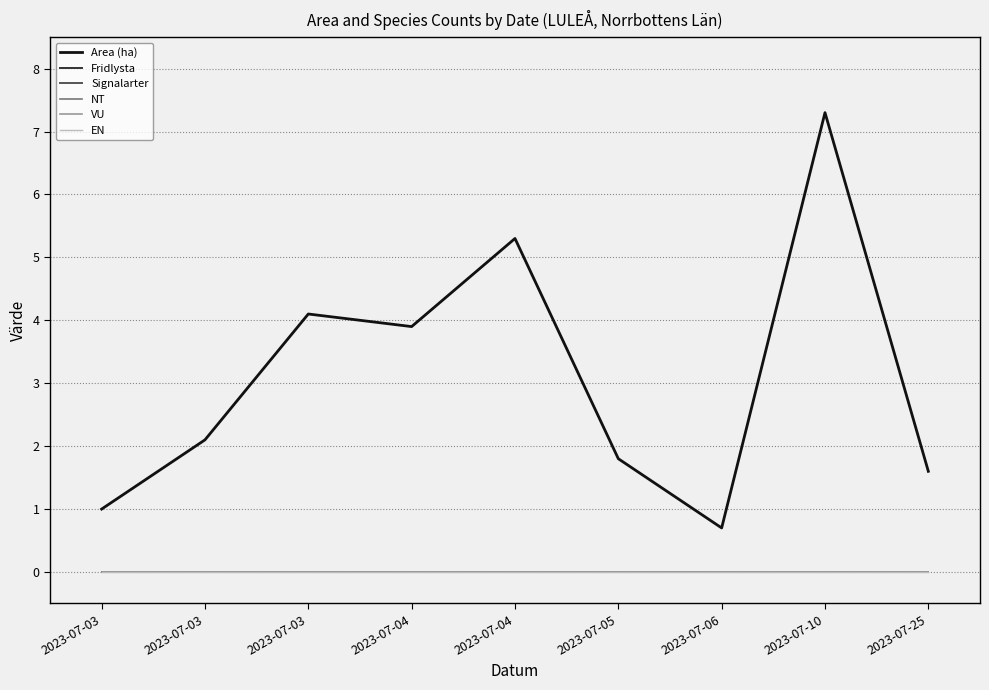

Is this an area chart (filled region under the line)?

No